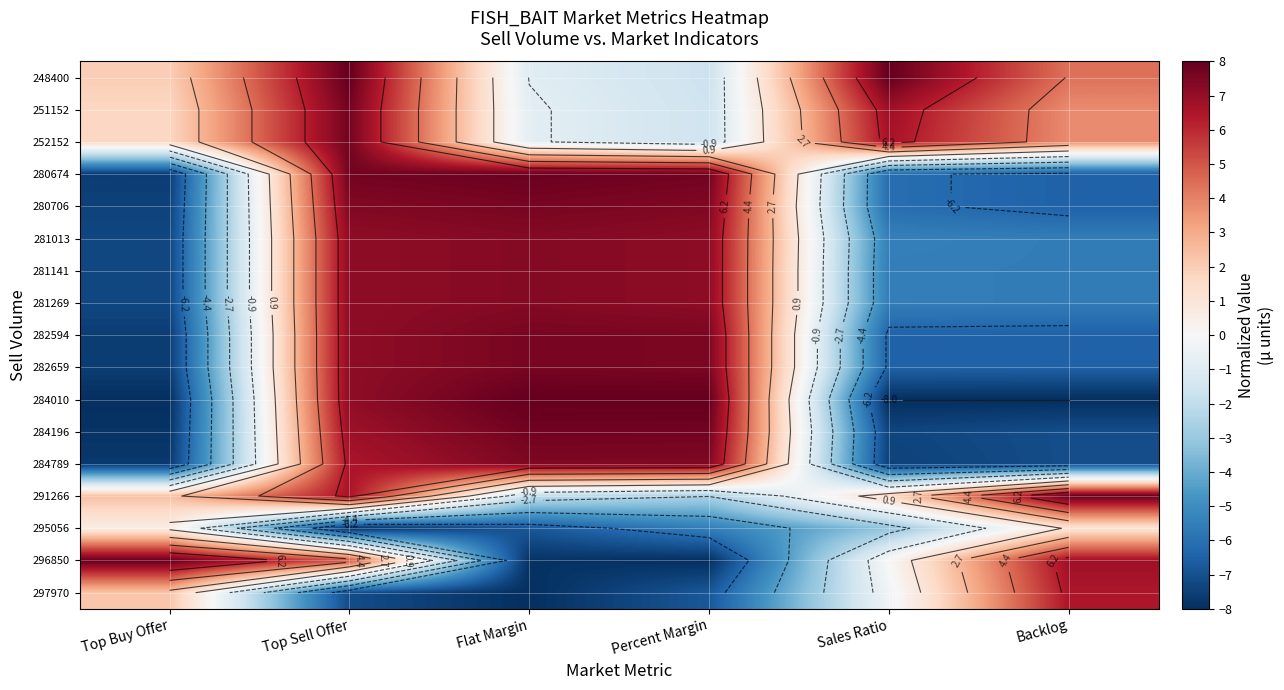

What is the total value across all series at Backlog?

-30.6